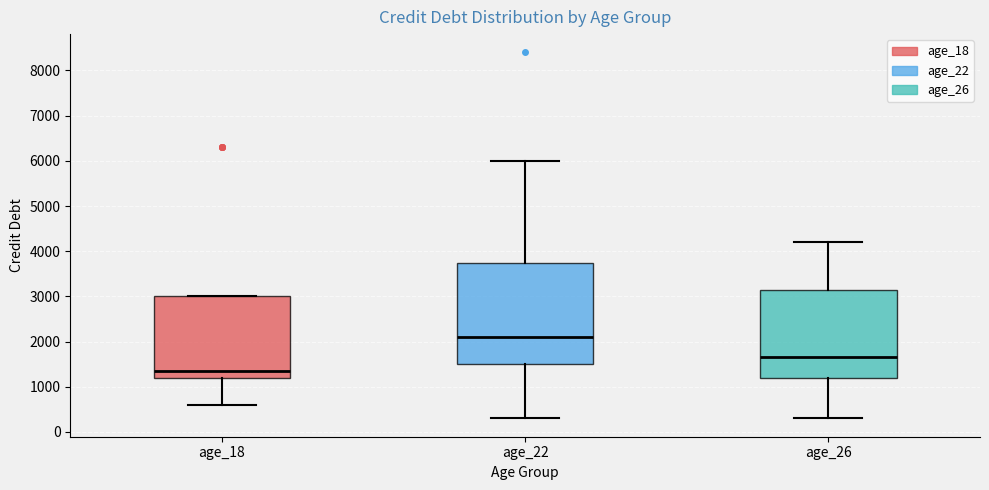

Where is the upper edge of the box for age_18 on the y-axis? The values are not printed on the chart, so give them approximately, as read against the axis.

3000